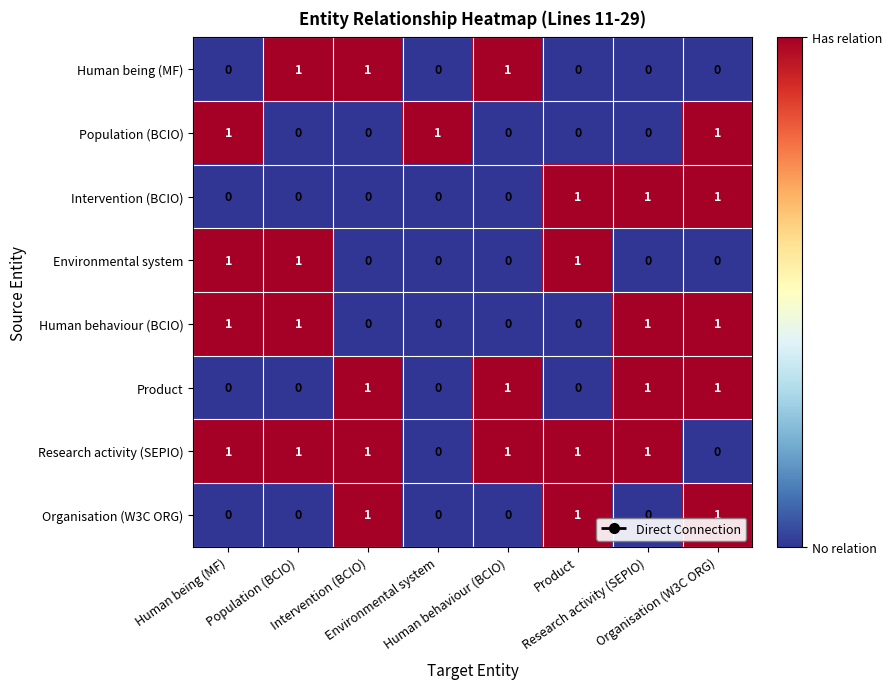

At how many categories does at least one series exceed 0?

8